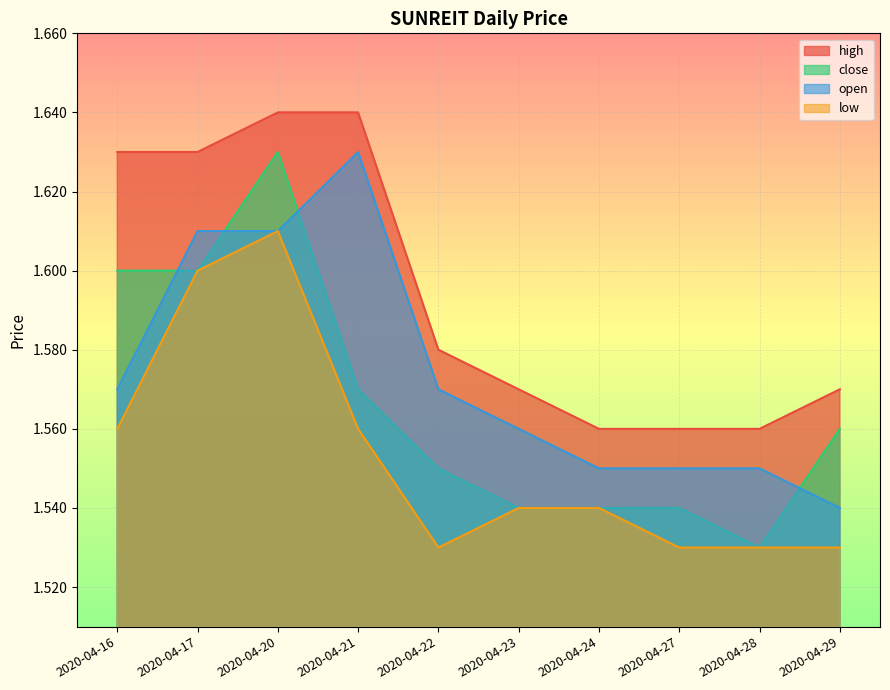

Reading left to right, what are all the values shown in this chart?

high: 1.6	1.6	1.6	1.6	1.6	1.6	1.6	1.6	1.6	1.6
close: 1.6	1.6	1.6	1.6	1.6	1.5	1.5	1.5	1.5	1.6
open: 1.6	1.6	1.6	1.6	1.6	1.6	1.6	1.6	1.6	1.5
low: 1.6	1.6	1.6	1.6	1.5	1.5	1.5	1.5	1.5	1.5